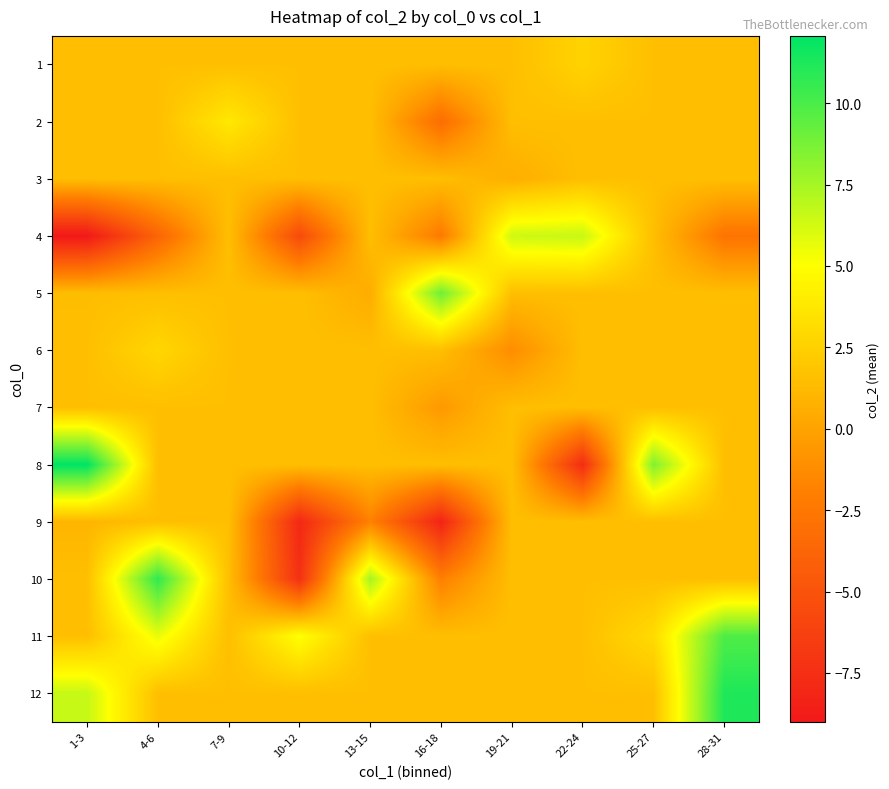

At which category is the sum across all series the highest?

28-31